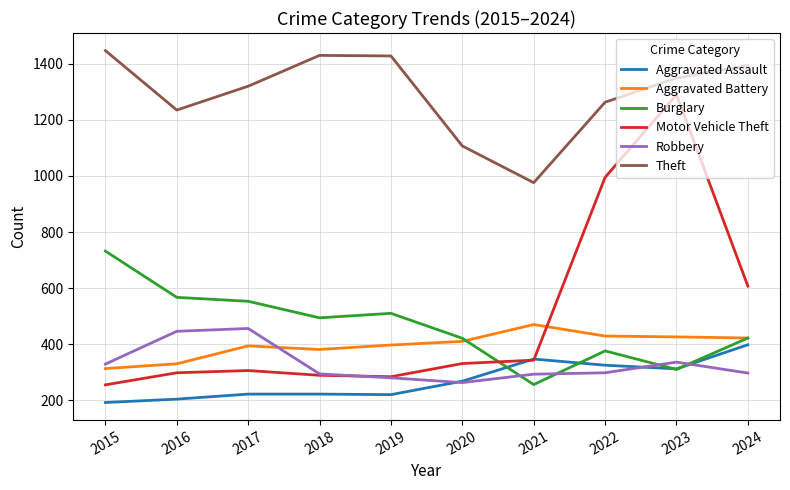

True or false: Burglary and Theft cross at least once.

False